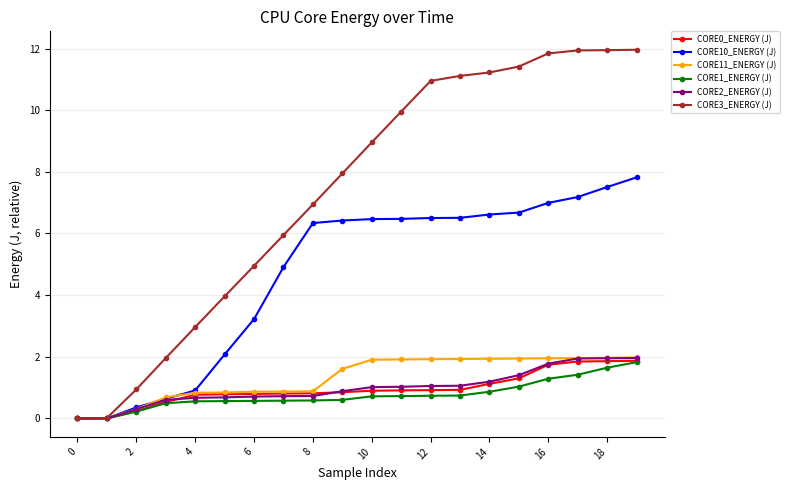

Is this an area chart (filled region under the line)?

No